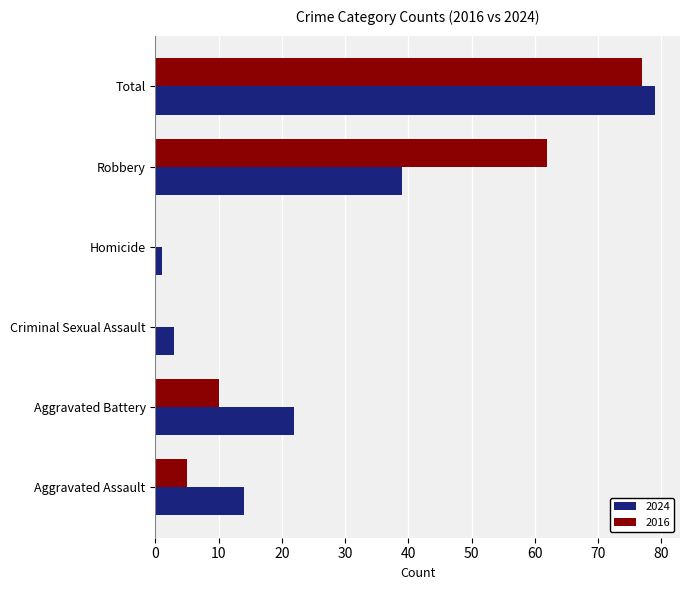

Where is 2016 nearest to the value 38?

Robbery